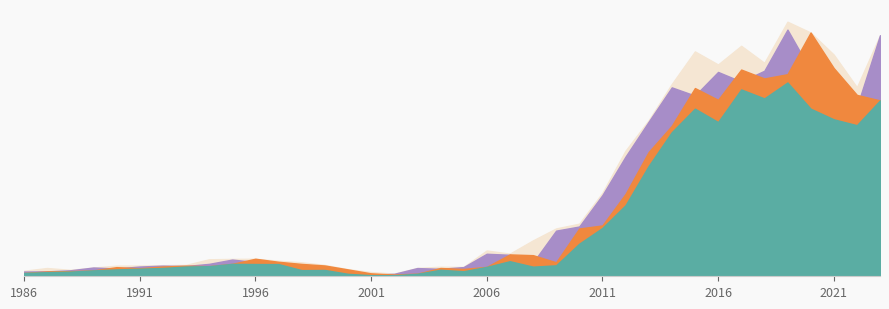

At which label does year_open first exceed 25?

1996